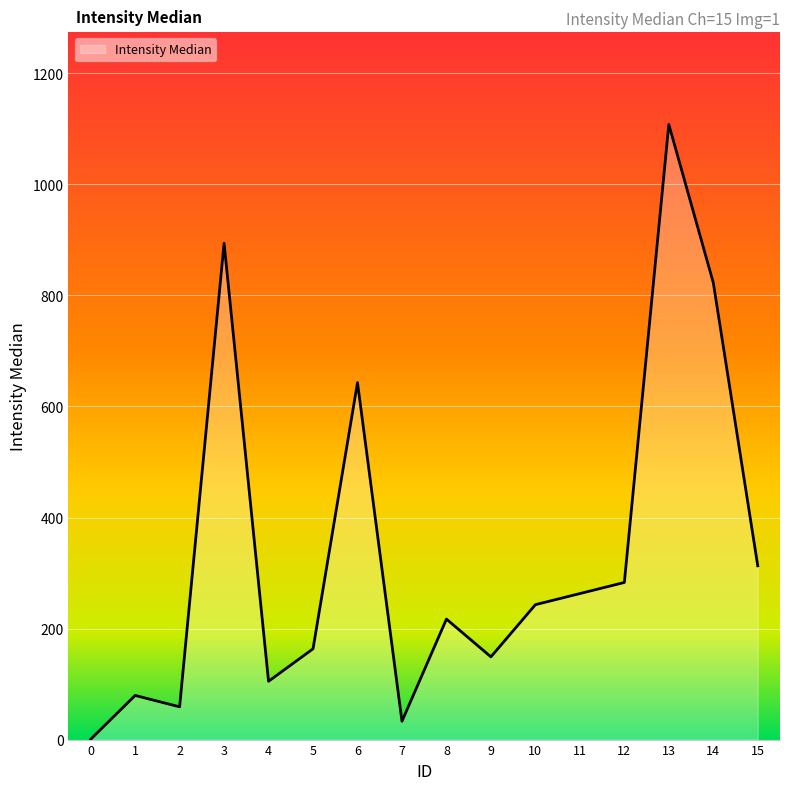

What is the sum of all values?

5376.5